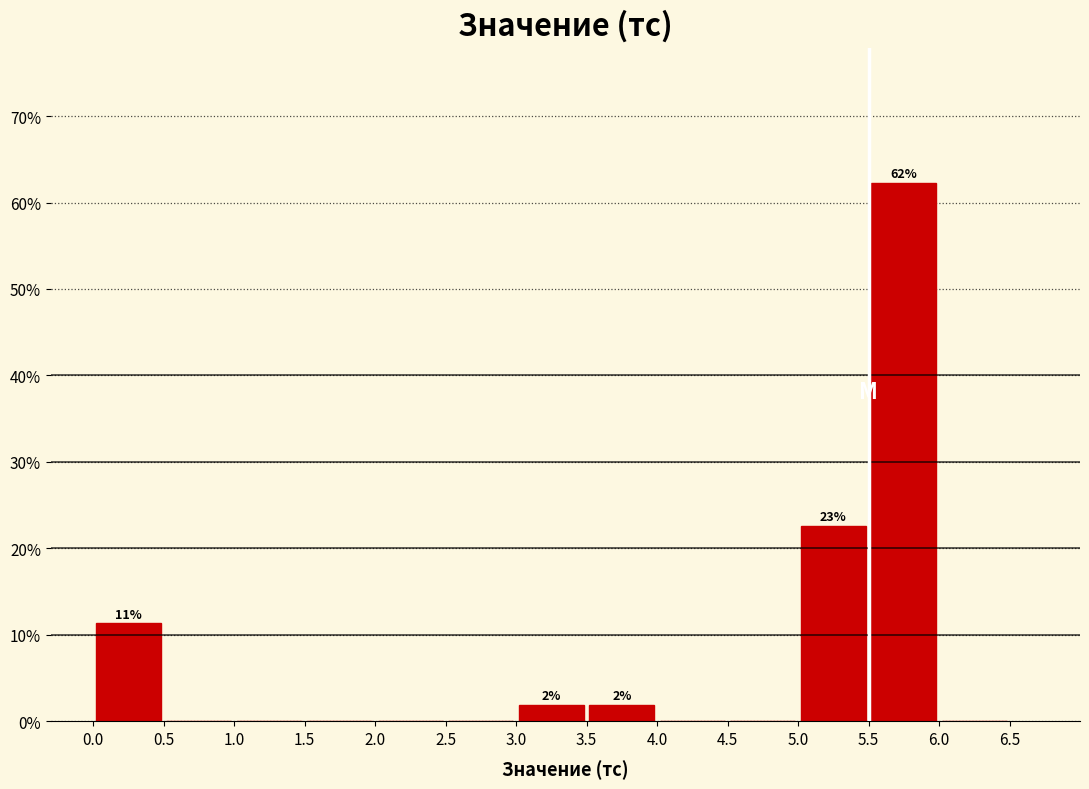

Which range on the x-axis has the tallest bar?

5.5 to 6.0